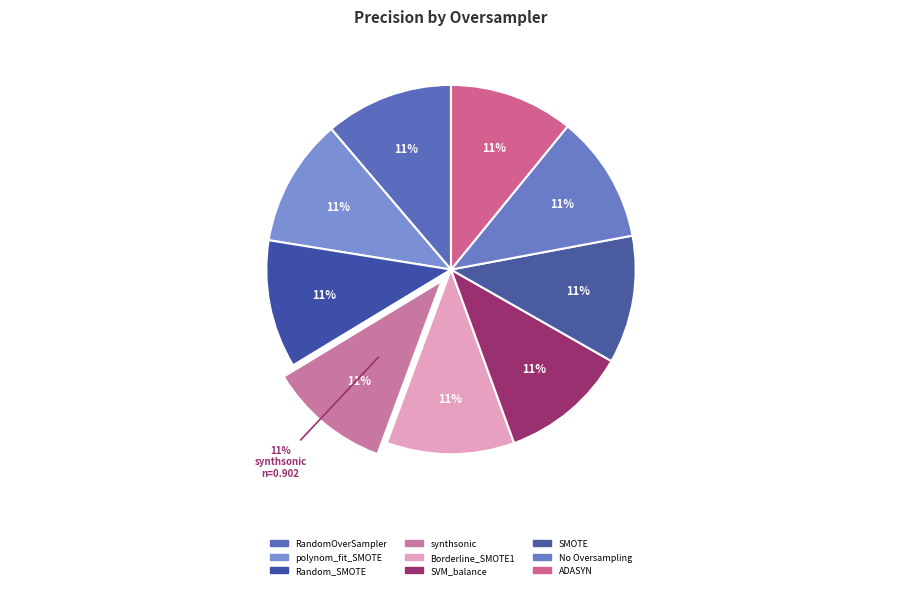

Rank the categories by value from lowest to highest.

synthsonic, ADASYN, No Oversampling, SMOTE, Borderline_SMOTE1, SVM_balance, Random_SMOTE, RandomOverSampler, polynom_fit_SMOTE